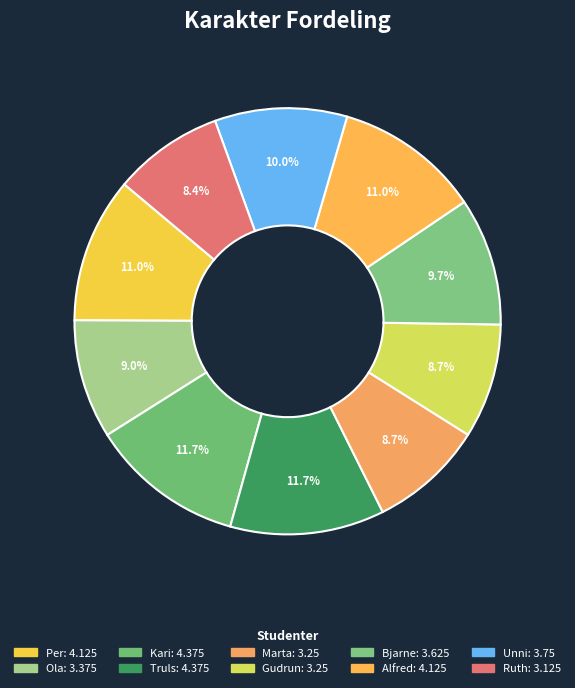

Which slice is the smallest?

Ruth